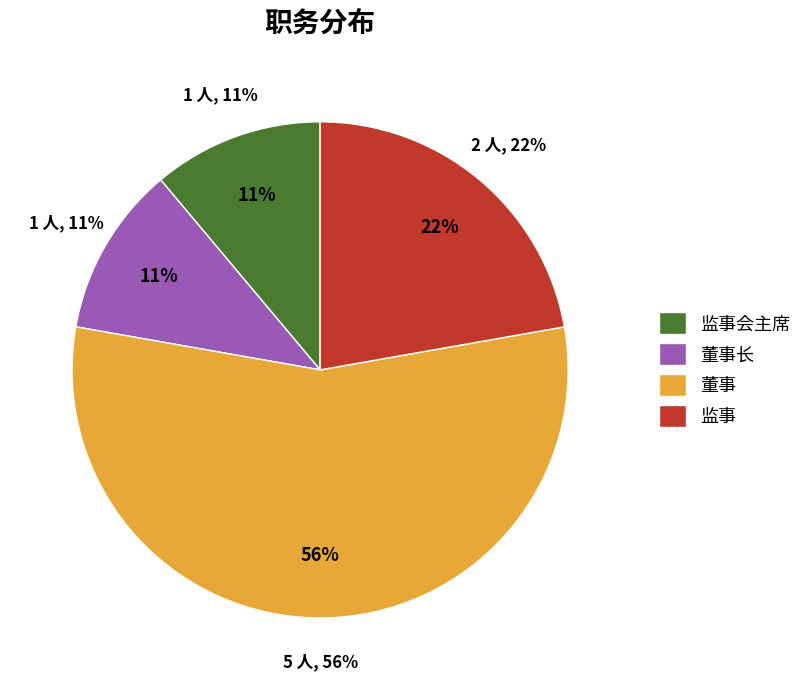

Which has a higher value, 监事 or 董事长?

监事